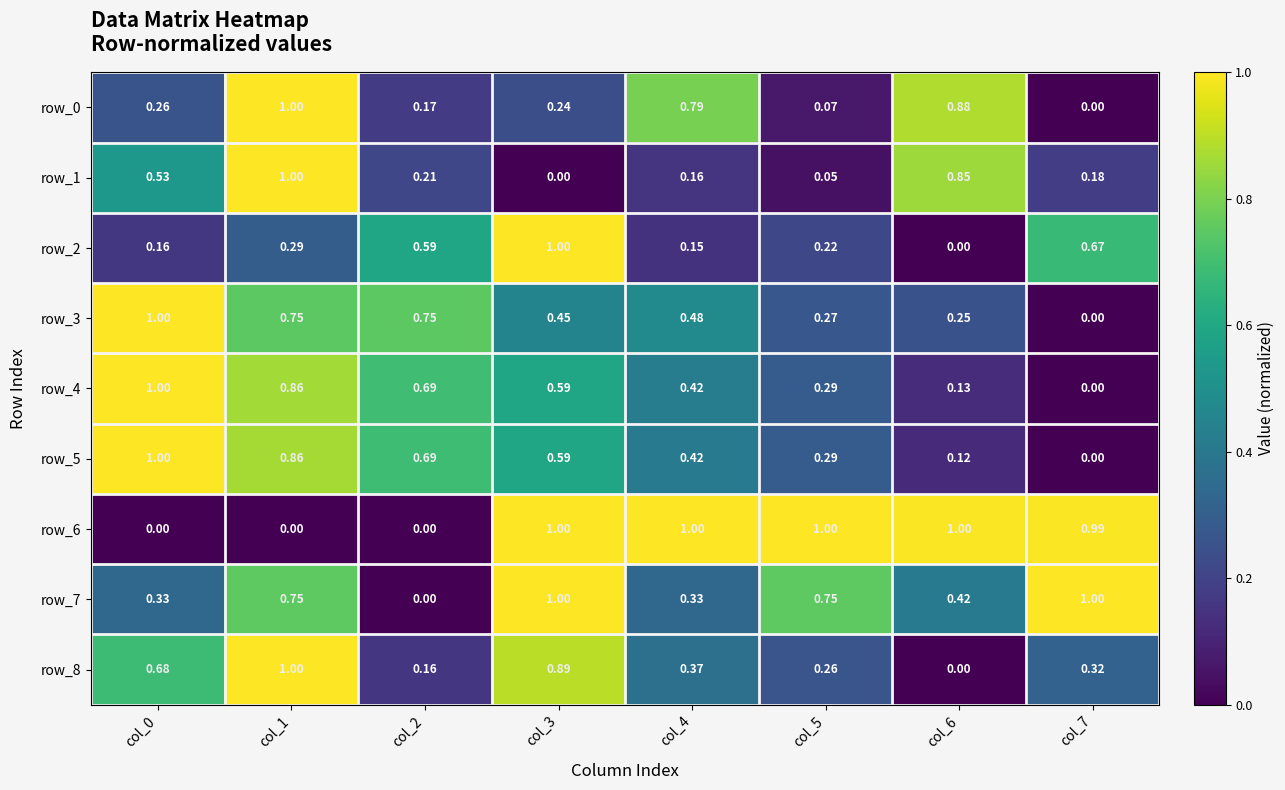

Is the value of row_2 at col_5 greater than the value of row_6 at col_2?

Yes